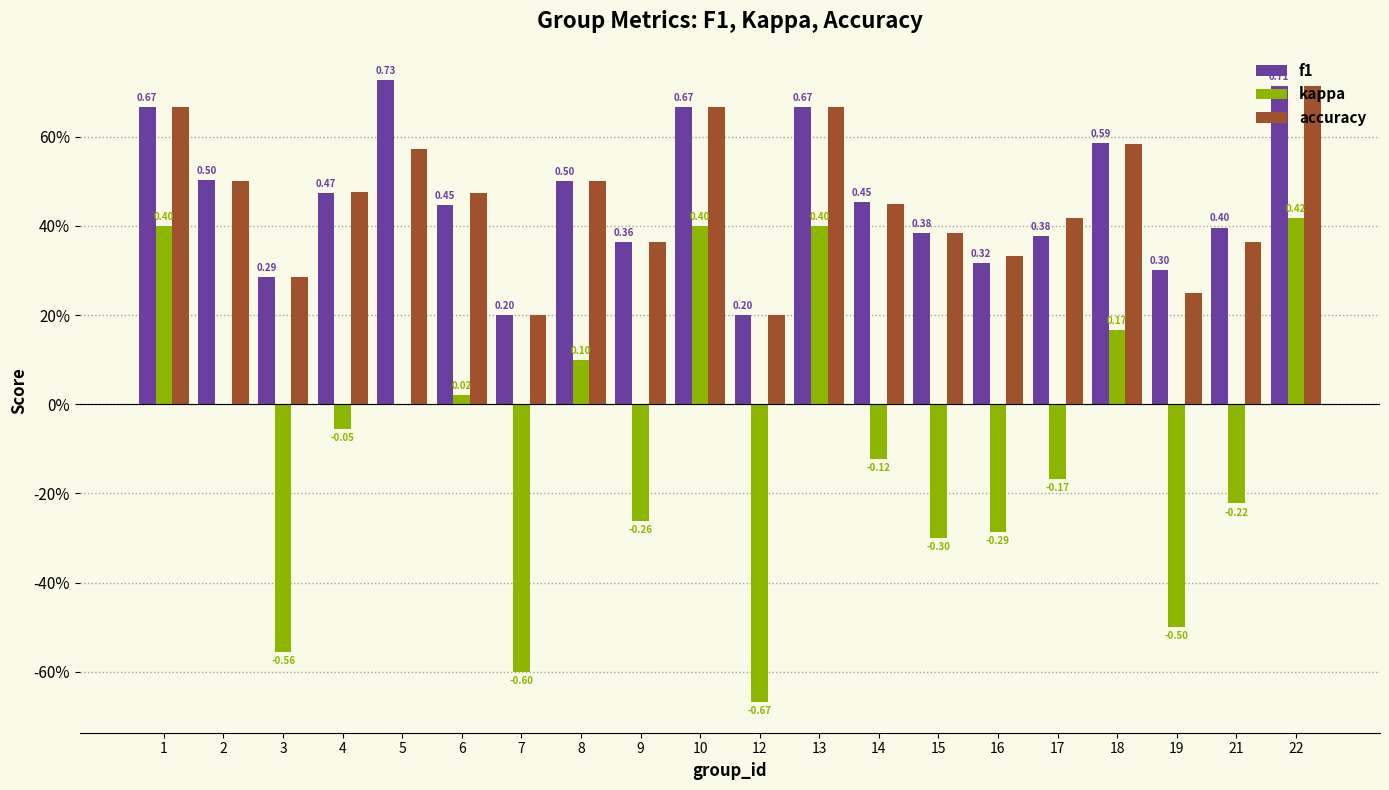

What is the sum of all kappa values?

-1.8